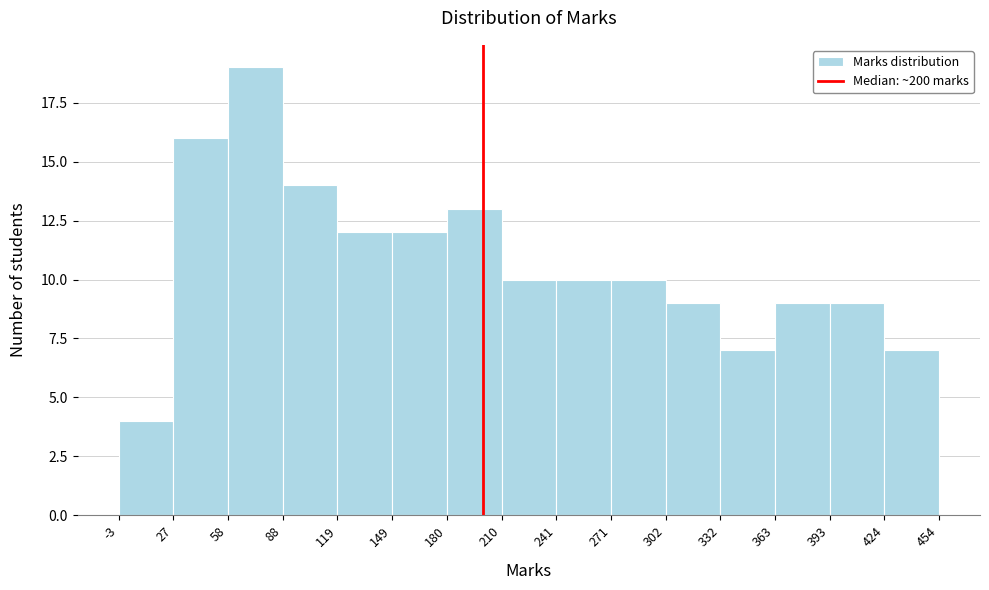

Reading left to right, transcribe this chart: for each bar, give the range it covers on the x-axis and its height. The values are not printed on the chart, so give them approximately, as read against the axis.

-3 to 27: 4
27 to 58: 16
58 to 88: 19
88 to 119: 14
119 to 149: 12
149 to 180: 12
180 to 210: 13
210 to 241: 10
241 to 271: 10
271 to 302: 10
302 to 332: 9
332 to 363: 7
363 to 393: 9
393 to 424: 9
424 to 454: 7